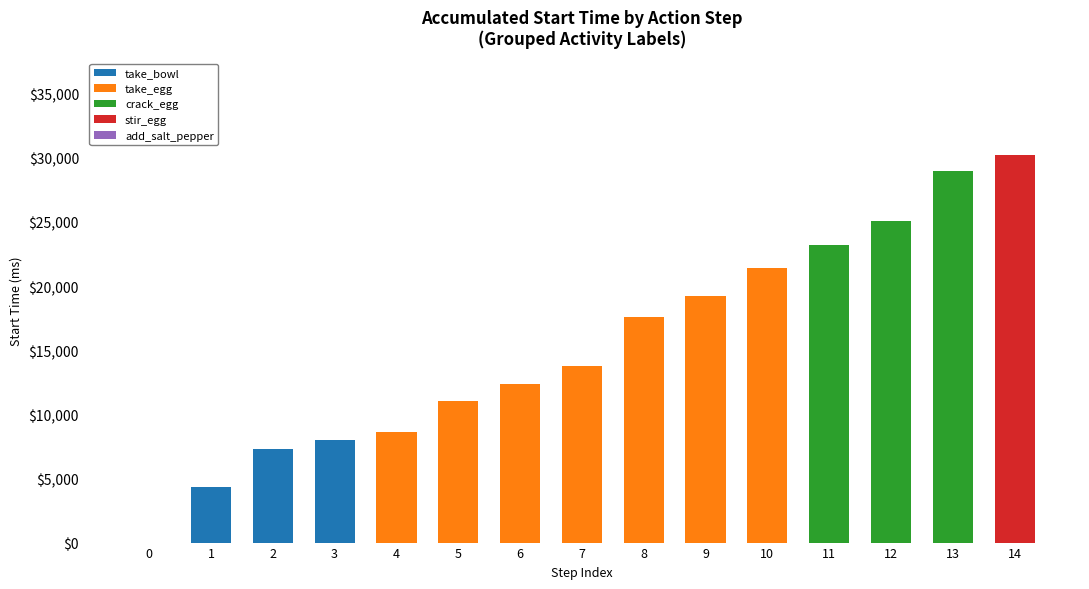

The value of take_bowl at 4 is -5321. True or false?

False